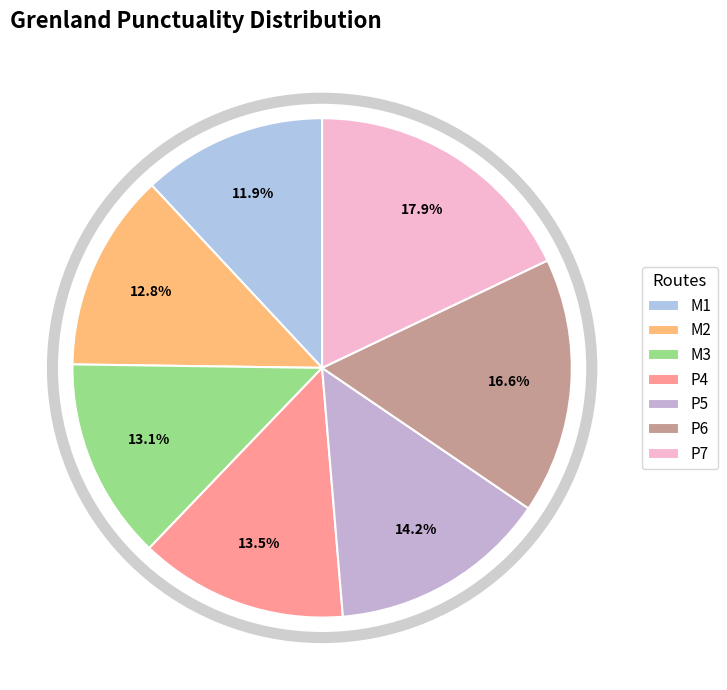

What is the largest slice in the pie chart?

P7